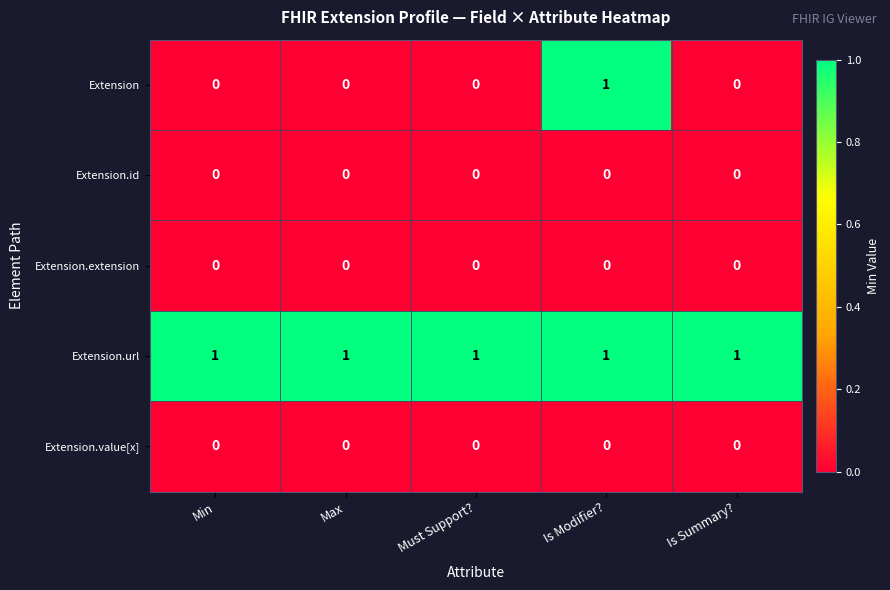

The value of Extension at Must Support? is 0. True or false?

True